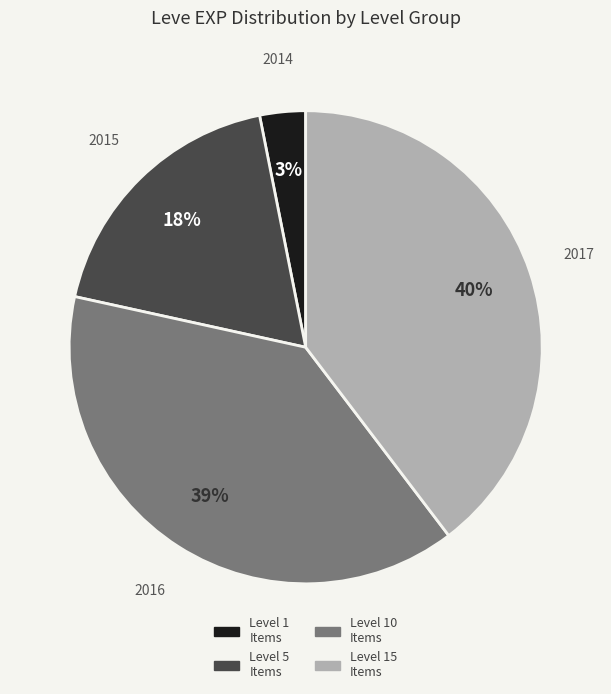

Approximately how many times larger is the value at Level 15 Items compared to Level 10 Items?

1.0